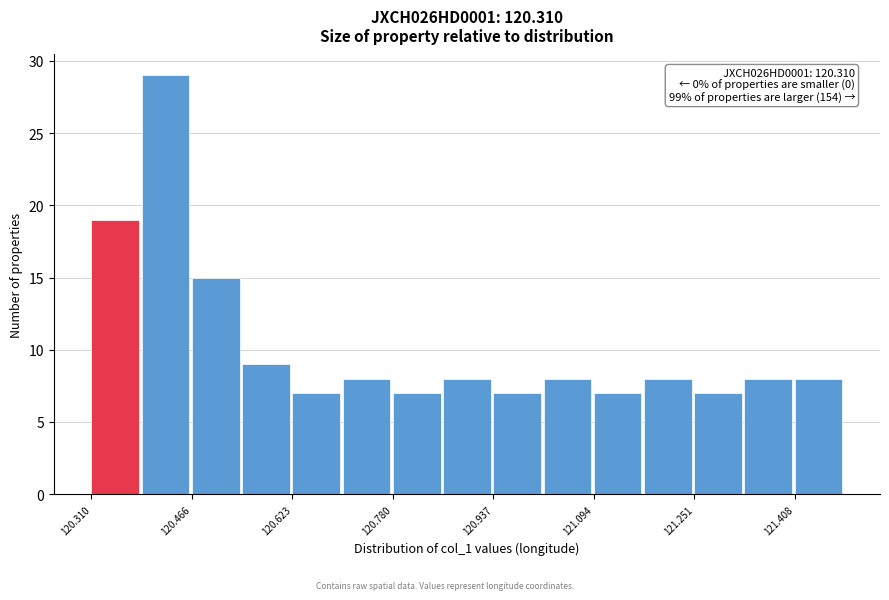

Around what value on the x-axis is the tallest bar? Give the approximate position of its centre, as read against the axis.

120.42